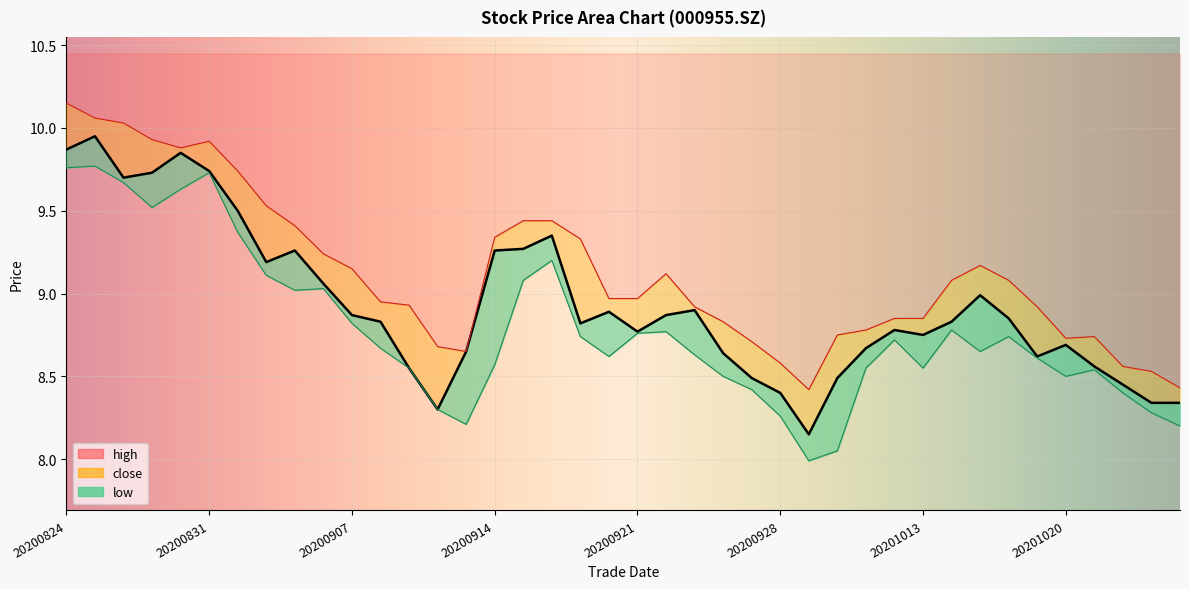

What is the maximum value for close?

9.9